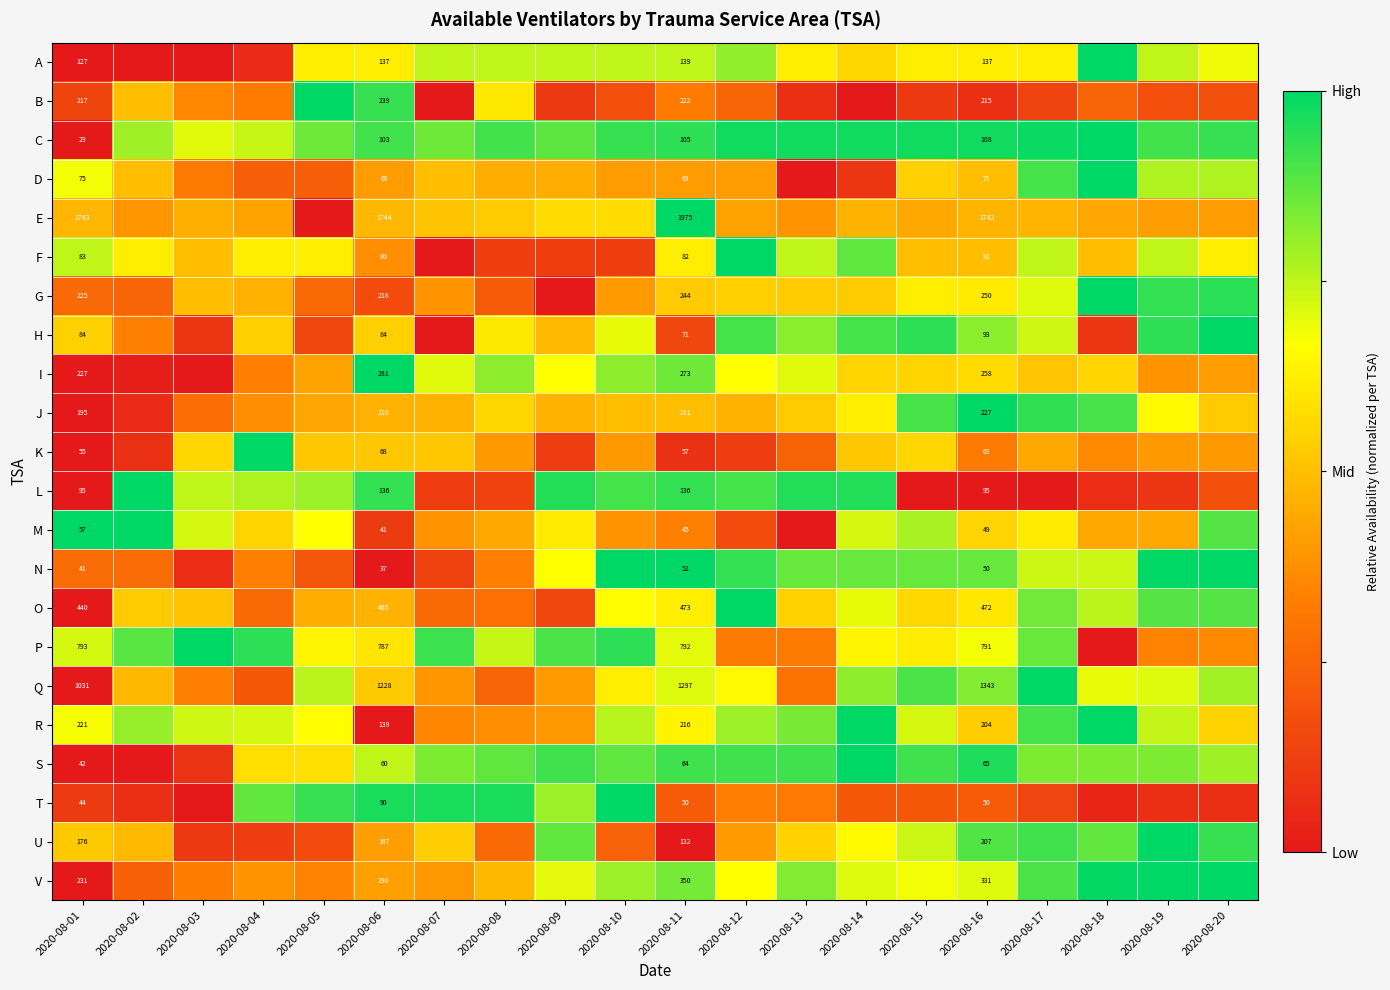

List the series in order of their peak value, lowest first.

F, N, A, M, D, S, K, B, J, H, L, P, O, I, T, G, C, U, R, V, Q, E